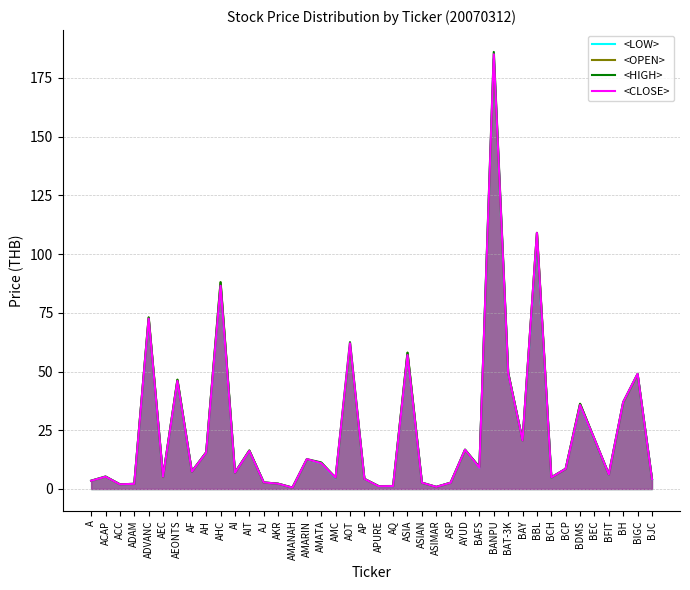

At which label is <HIGH> closest to 93?

AHC